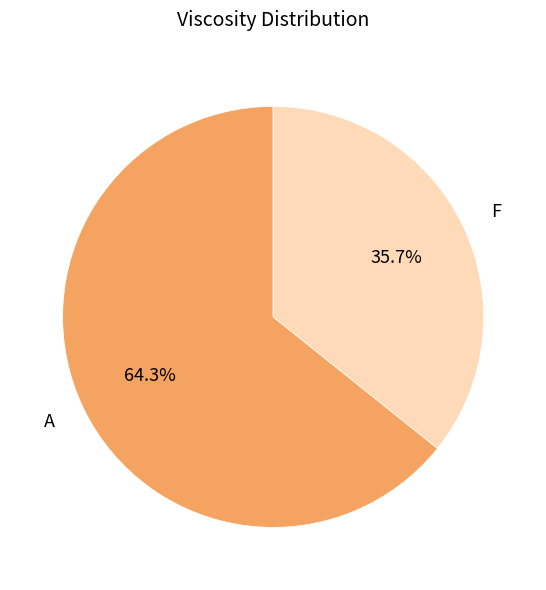

Is there a majority slice in this chart?

Yes